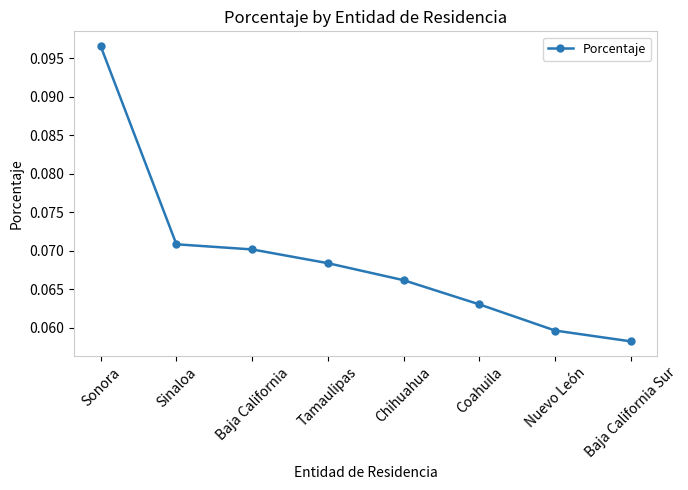

Does the chart display data point markers on the line(s)?

Yes